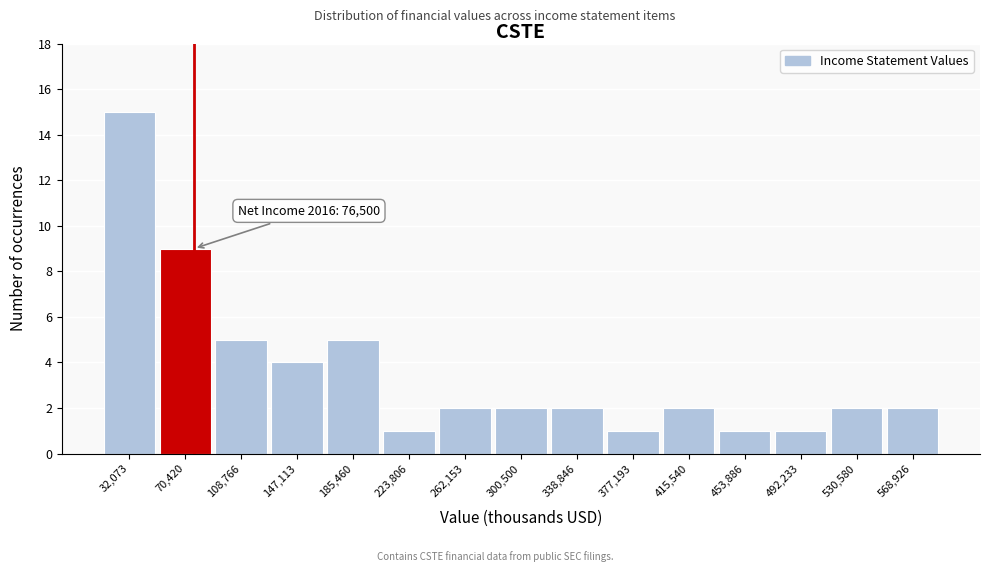

Over which range of the x-axis is the bar tallest?

15000 to 50000